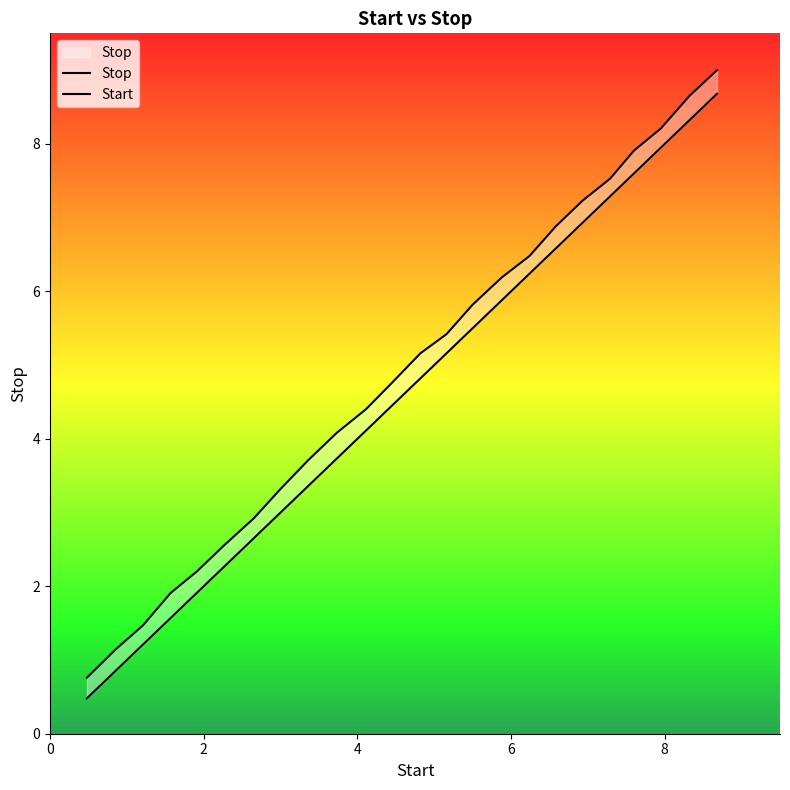

True or false: Start has more than 0 points higher than both neighbors.

False